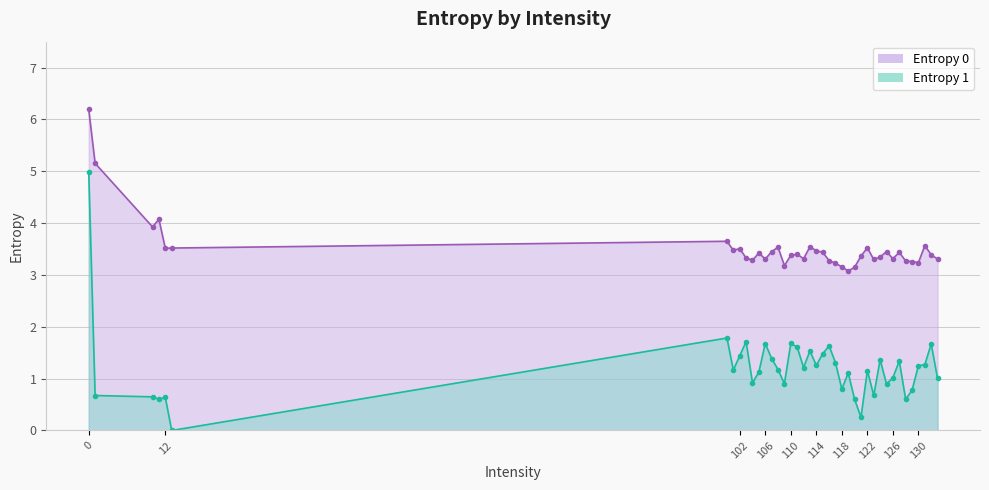

Is it true that Entropy 0 equals 5.7 at 130?

False